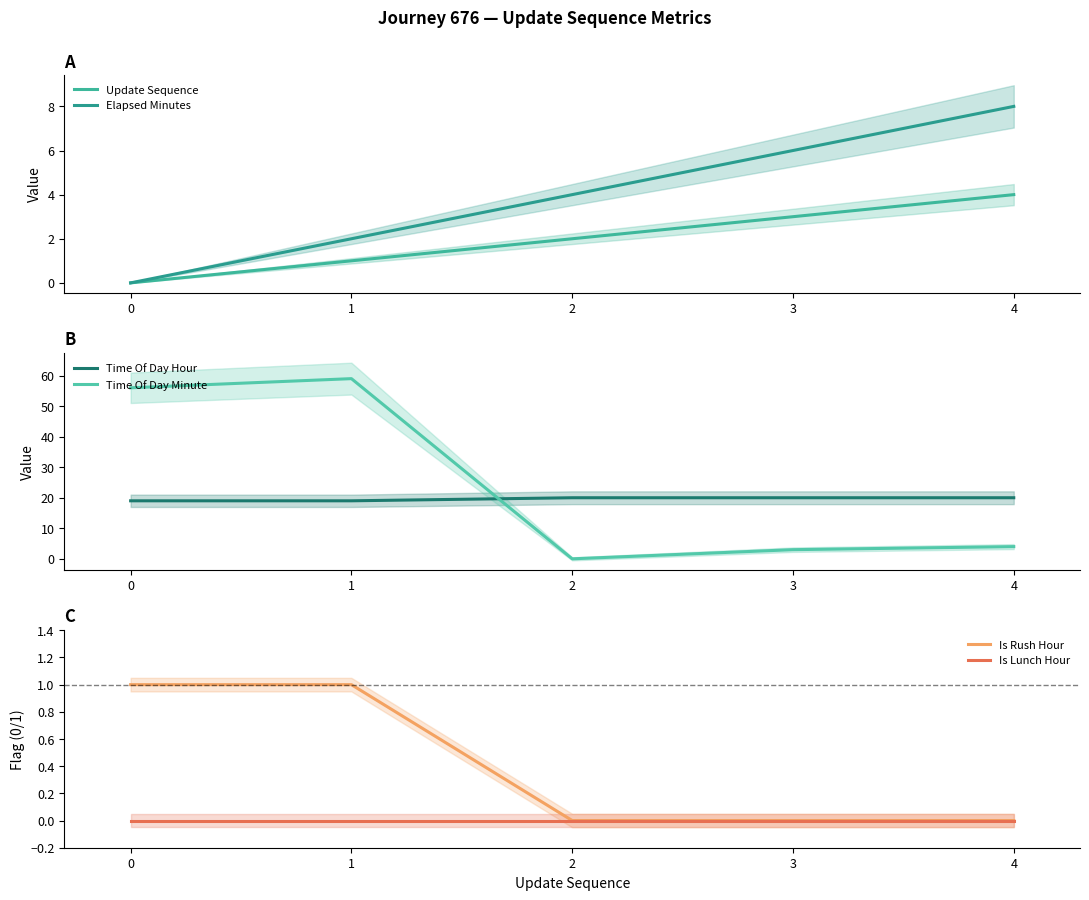

Where is Time Of Day Minute nearest to the value 29?

4